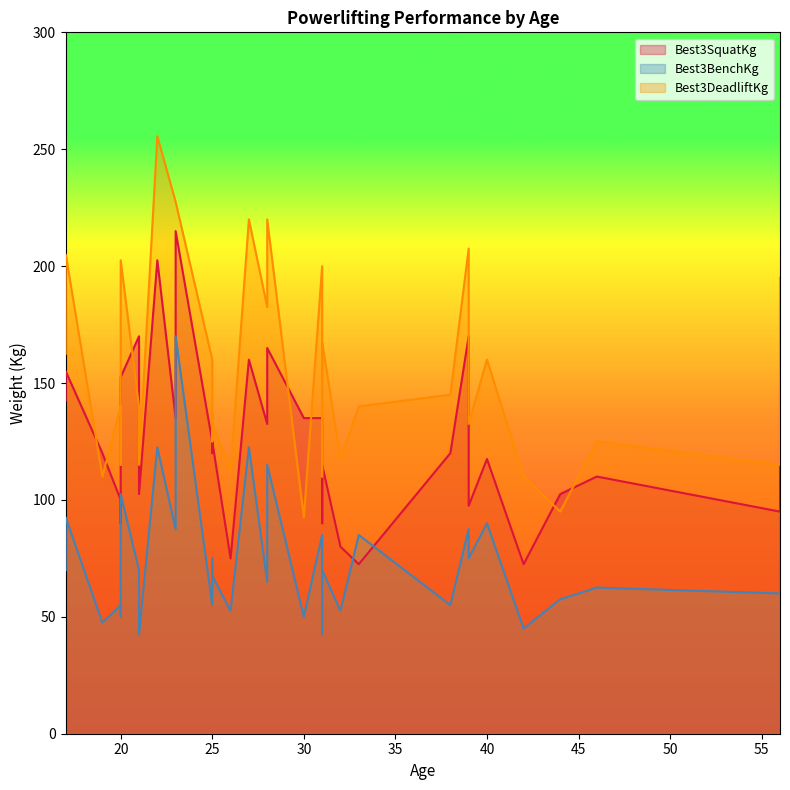

True or false: Best3BenchKg and Best3DeadliftKg cross at least once.

False